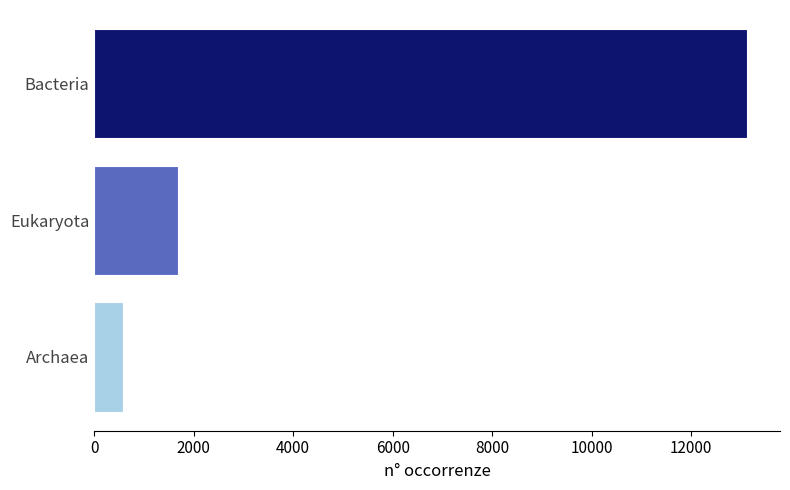

What is the difference between the second highest and minimum values?

1100